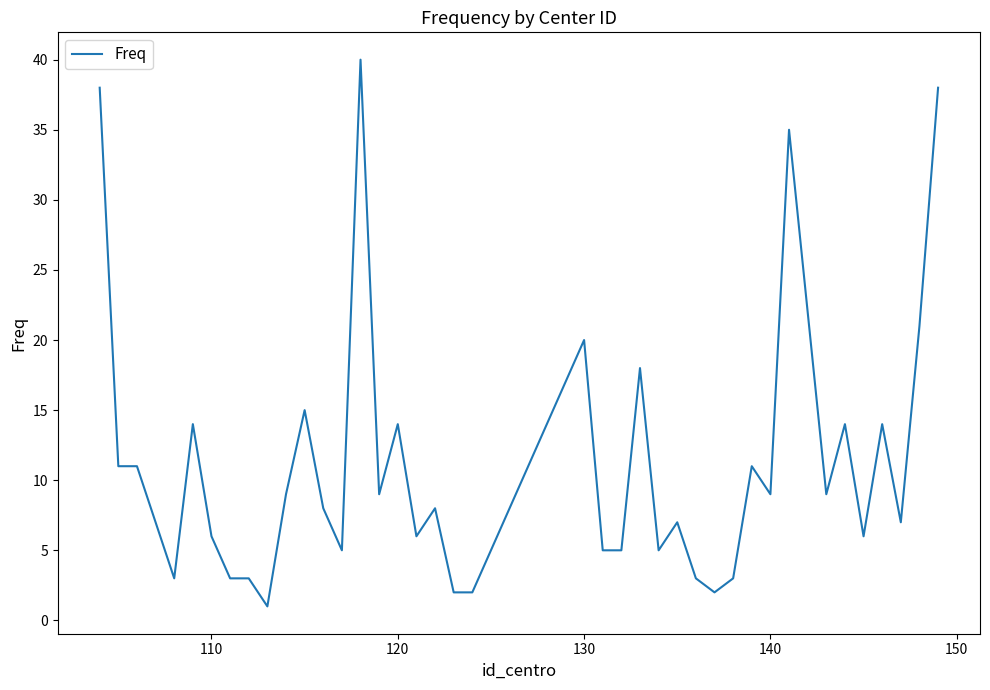

What is the difference between the maximum and minimum values?

39